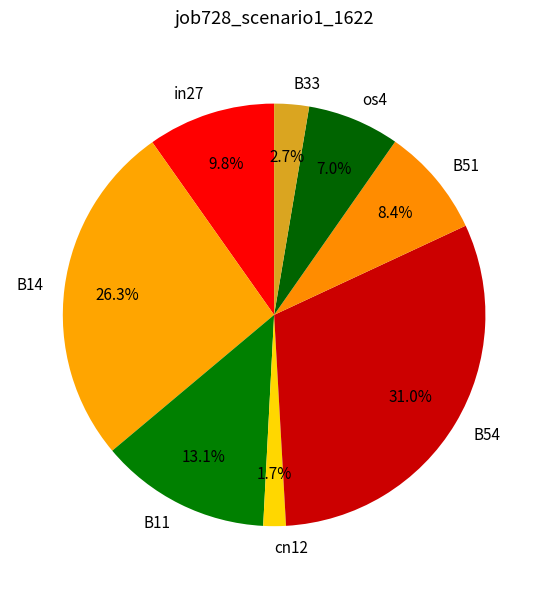

How many segments does this pie chart have?

8